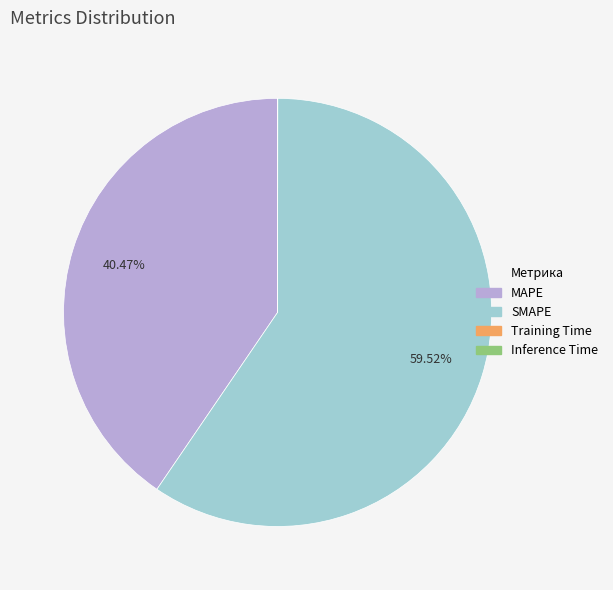

Does any single category account for the majority?

Yes